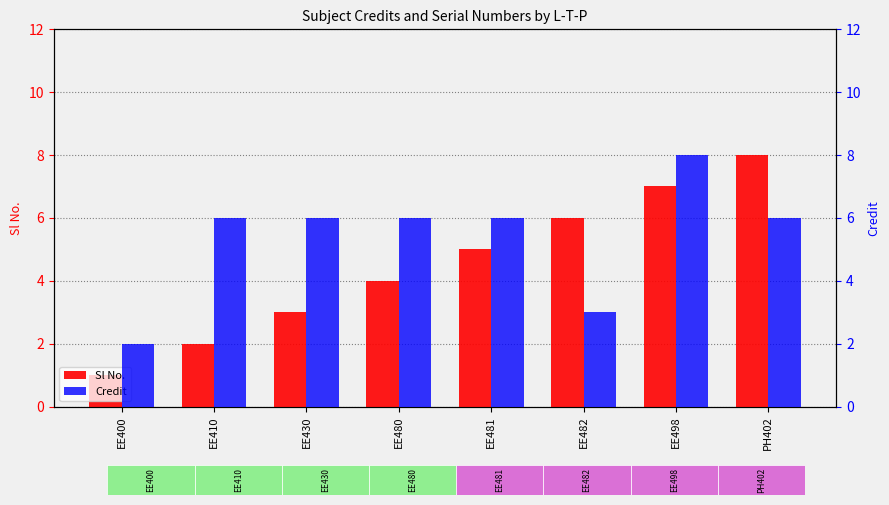

How many series are shown in this chart?

2